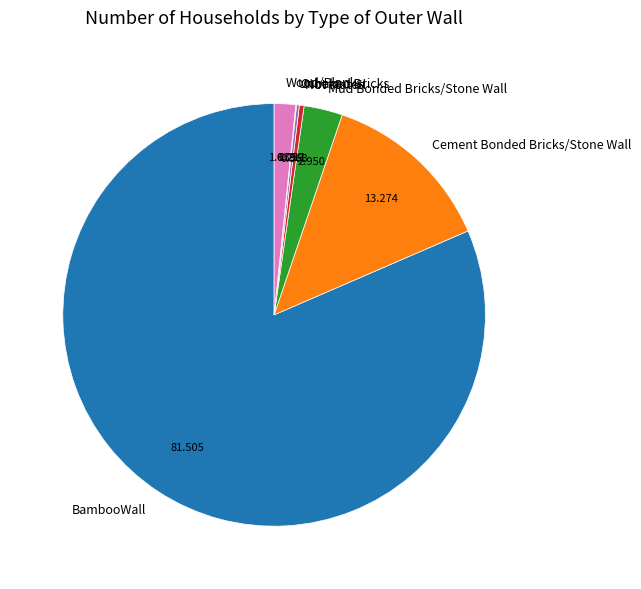

Which slice is the largest?

BambooWall